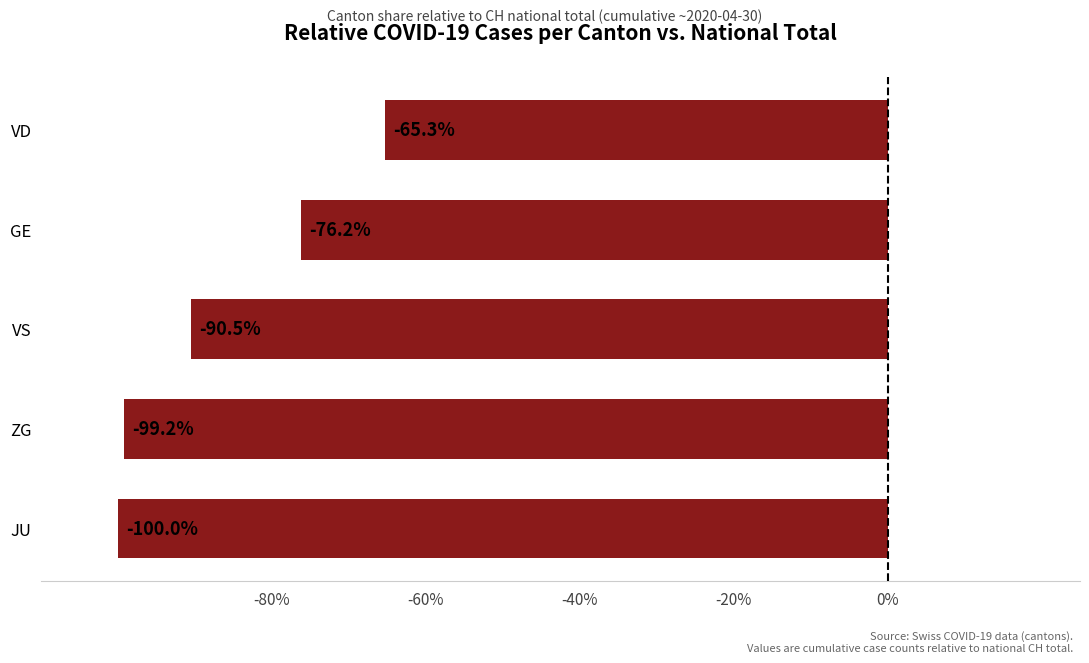

How many data points are above -90?

2